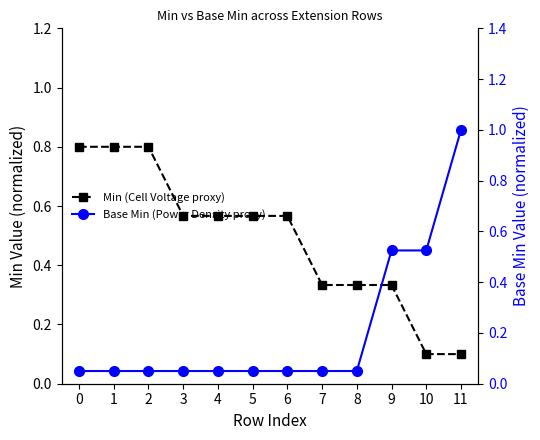

True or false: Min (Cell Voltage proxy) has more than 0 interior local peaks.

False